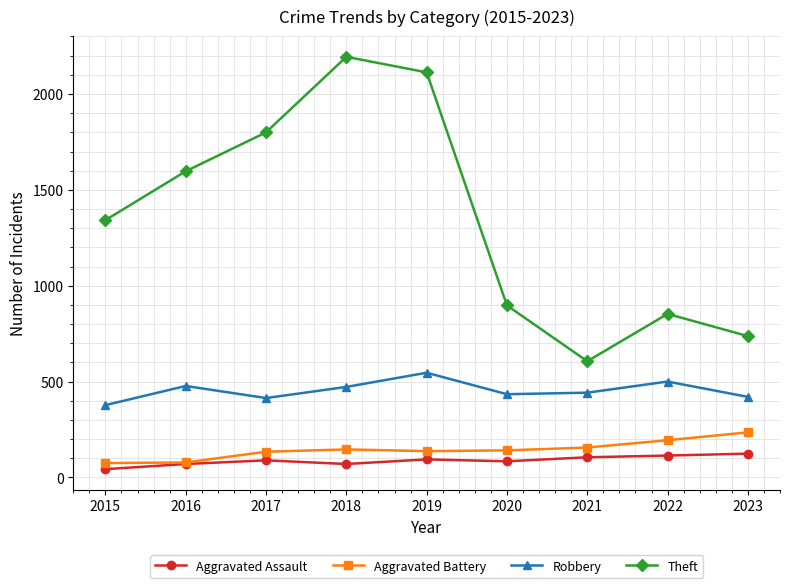

Between 2015 and 2023, which series saw the biggest shift?

Theft